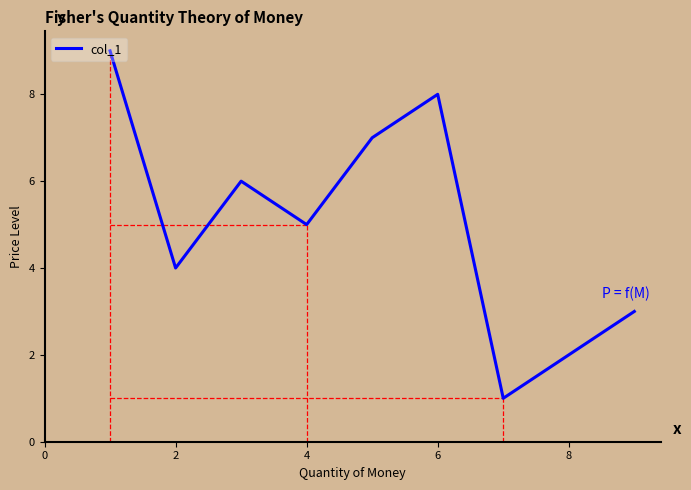

How many lines are shown in the chart?

1